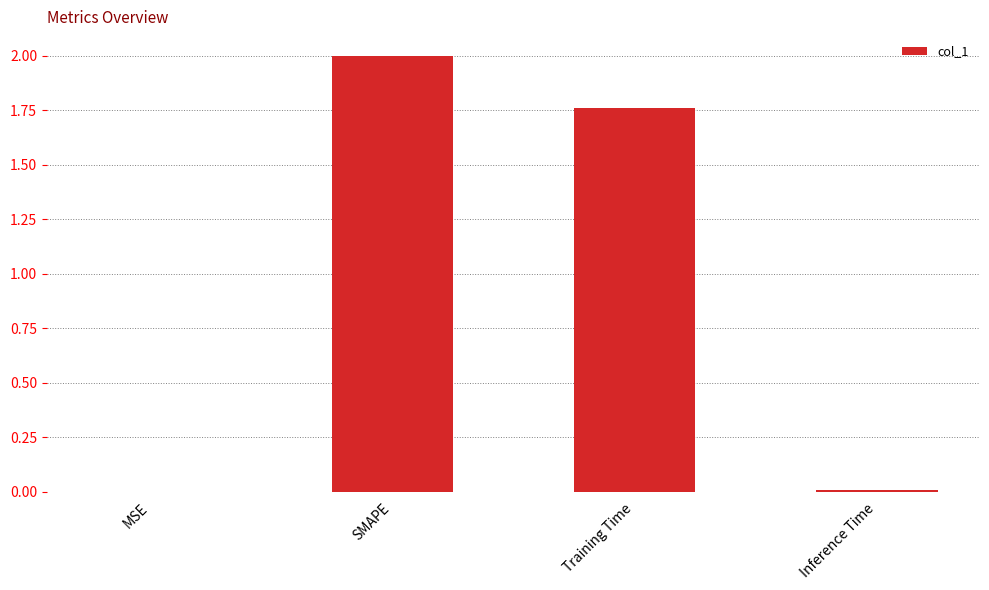

Between SMAPE and Inference Time, which is larger?

SMAPE